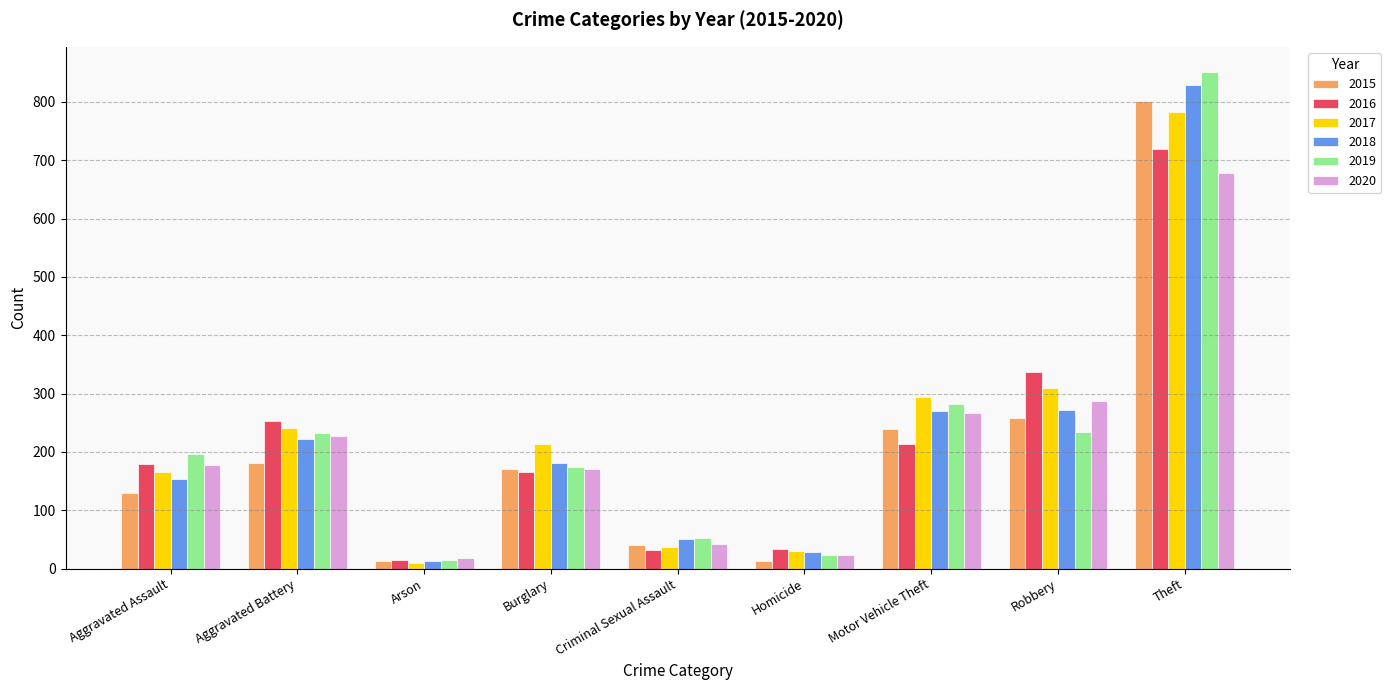

What is the highest value of the 2018 series?

829